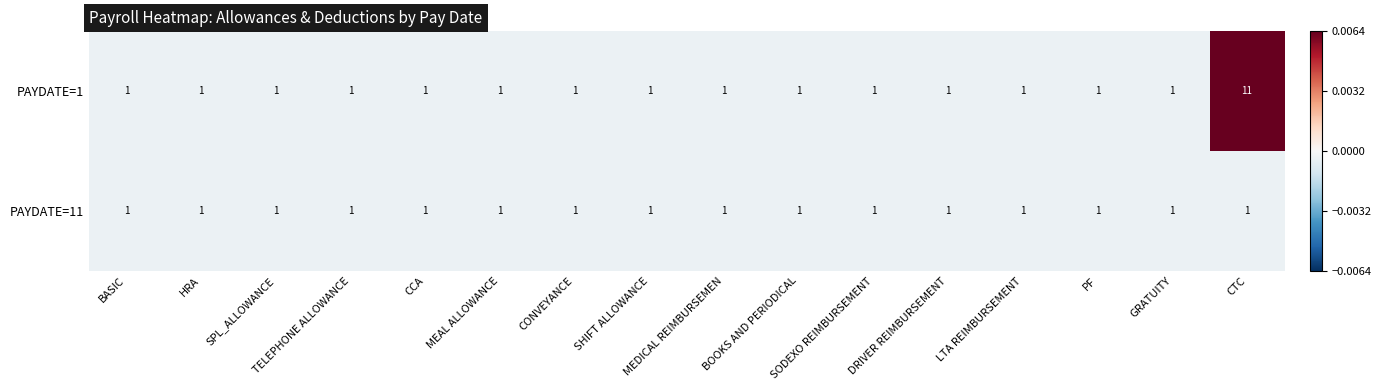

At which category is the sum across all series the highest?

CTC